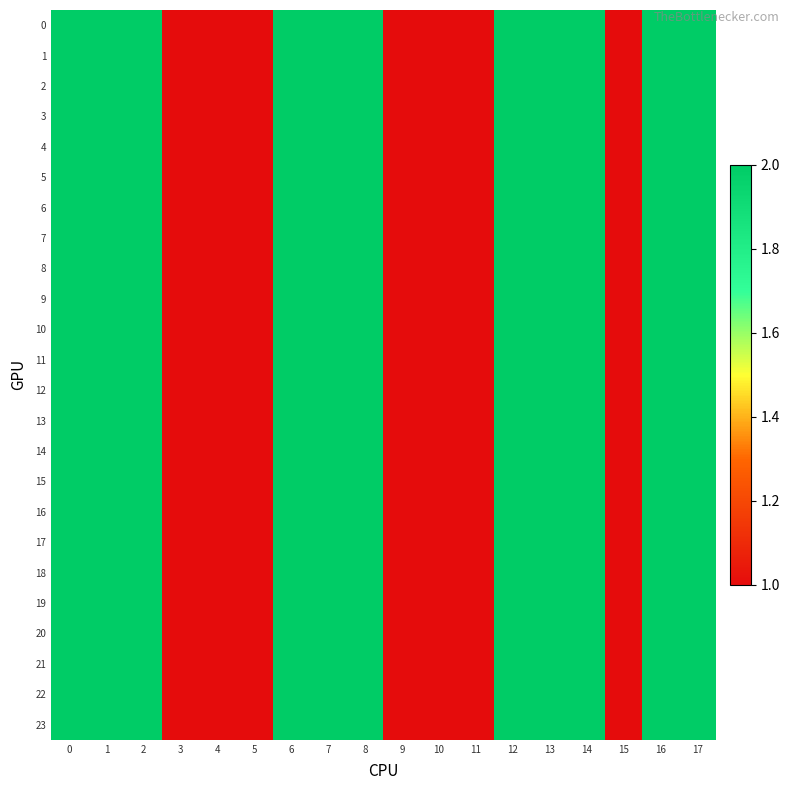

Reading left to right, extract all data points from this chart.

0: 0=2	1=2	2=2	3=1	4=1	5=1	6=2	7=2	8=2	9=1	10=1	11=1	12=2	13=2	14=2	15=1	16=2	17=2
1: 0=2	1=2	2=2	3=1	4=1	5=1	6=2	7=2	8=2	9=1	10=1	11=1	12=2	13=2	14=2	15=1	16=2	17=2
2: 0=2	1=2	2=2	3=1	4=1	5=1	6=2	7=2	8=2	9=1	10=1	11=1	12=2	13=2	14=2	15=1	16=2	17=2
3: 0=2	1=2	2=2	3=1	4=1	5=1	6=2	7=2	8=2	9=1	10=1	11=1	12=2	13=2	14=2	15=1	16=2	17=2
4: 0=2	1=2	2=2	3=1	4=1	5=1	6=2	7=2	8=2	9=1	10=1	11=1	12=2	13=2	14=2	15=1	16=2	17=2
5: 0=2	1=2	2=2	3=1	4=1	5=1	6=2	7=2	8=2	9=1	10=1	11=1	12=2	13=2	14=2	15=1	16=2	17=2
6: 0=2	1=2	2=2	3=1	4=1	5=1	6=2	7=2	8=2	9=1	10=1	11=1	12=2	13=2	14=2	15=1	16=2	17=2
7: 0=2	1=2	2=2	3=1	4=1	5=1	6=2	7=2	8=2	9=1	10=1	11=1	12=2	13=2	14=2	15=1	16=2	17=2
8: 0=2	1=2	2=2	3=1	4=1	5=1	6=2	7=2	8=2	9=1	10=1	11=1	12=2	13=2	14=2	15=1	16=2	17=2
9: 0=2	1=2	2=2	3=1	4=1	5=1	6=2	7=2	8=2	9=1	10=1	11=1	12=2	13=2	14=2	15=1	16=2	17=2
10: 0=2	1=2	2=2	3=1	4=1	5=1	6=2	7=2	8=2	9=1	10=1	11=1	12=2	13=2	14=2	15=1	16=2	17=2
11: 0=2	1=2	2=2	3=1	4=1	5=1	6=2	7=2	8=2	9=1	10=1	11=1	12=2	13=2	14=2	15=1	16=2	17=2
12: 0=2	1=2	2=2	3=1	4=1	5=1	6=2	7=2	8=2	9=1	10=1	11=1	12=2	13=2	14=2	15=1	16=2	17=2
13: 0=2	1=2	2=2	3=1	4=1	5=1	6=2	7=2	8=2	9=1	10=1	11=1	12=2	13=2	14=2	15=1	16=2	17=2
14: 0=2	1=2	2=2	3=1	4=1	5=1	6=2	7=2	8=2	9=1	10=1	11=1	12=2	13=2	14=2	15=1	16=2	17=2
15: 0=2	1=2	2=2	3=1	4=1	5=1	6=2	7=2	8=2	9=1	10=1	11=1	12=2	13=2	14=2	15=1	16=2	17=2
16: 0=2	1=2	2=2	3=1	4=1	5=1	6=2	7=2	8=2	9=1	10=1	11=1	12=2	13=2	14=2	15=1	16=2	17=2
17: 0=2	1=2	2=2	3=1	4=1	5=1	6=2	7=2	8=2	9=1	10=1	11=1	12=2	13=2	14=2	15=1	16=2	17=2
18: 0=2	1=2	2=2	3=1	4=1	5=1	6=2	7=2	8=2	9=1	10=1	11=1	12=2	13=2	14=2	15=1	16=2	17=2
19: 0=2	1=2	2=2	3=1	4=1	5=1	6=2	7=2	8=2	9=1	10=1	11=1	12=2	13=2	14=2	15=1	16=2	17=2
20: 0=2	1=2	2=2	3=1	4=1	5=1	6=2	7=2	8=2	9=1	10=1	11=1	12=2	13=2	14=2	15=1	16=2	17=2
21: 0=2	1=2	2=2	3=1	4=1	5=1	6=2	7=2	8=2	9=1	10=1	11=1	12=2	13=2	14=2	15=1	16=2	17=2
22: 0=2	1=2	2=2	3=1	4=1	5=1	6=2	7=2	8=2	9=1	10=1	11=1	12=2	13=2	14=2	15=1	16=2	17=2
23: 0=2	1=2	2=2	3=1	4=1	5=1	6=2	7=2	8=2	9=1	10=1	11=1	12=2	13=2	14=2	15=1	16=2	17=2